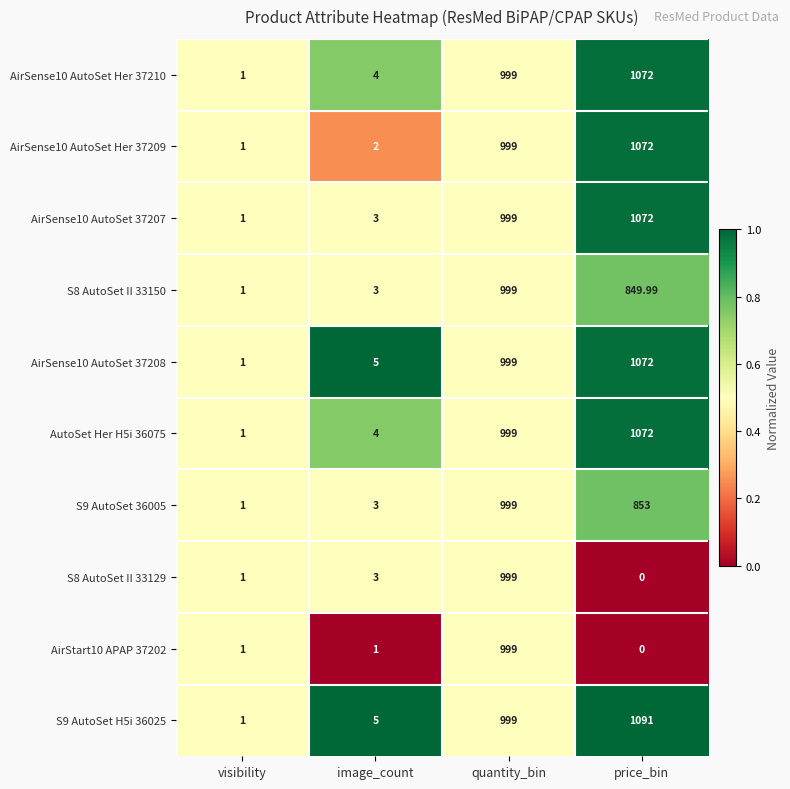

How many categories are shown in the chart?

4